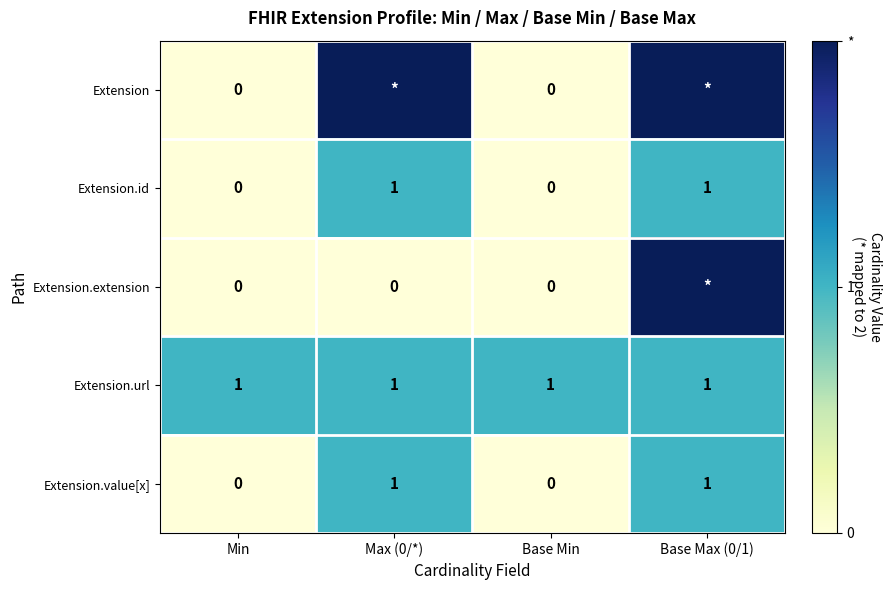

Is the value of Extension.id at Base Min greater than the value of Extension.url at Base Max (0/1)?

No